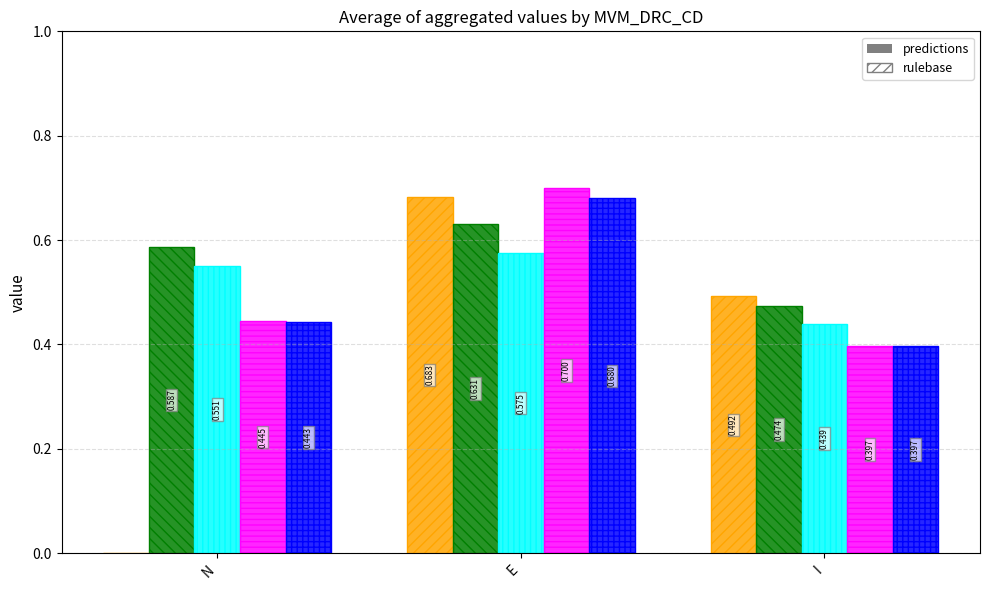

Which label corresponds to the largest value in the chart?

E